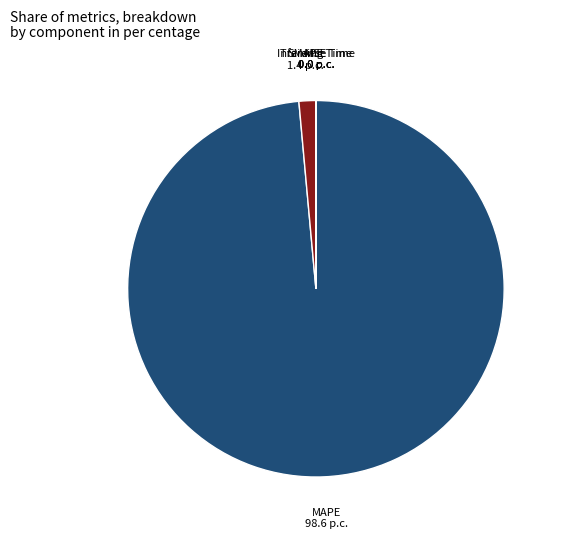

Is it true that SMAPE is 1% of the pie?

True